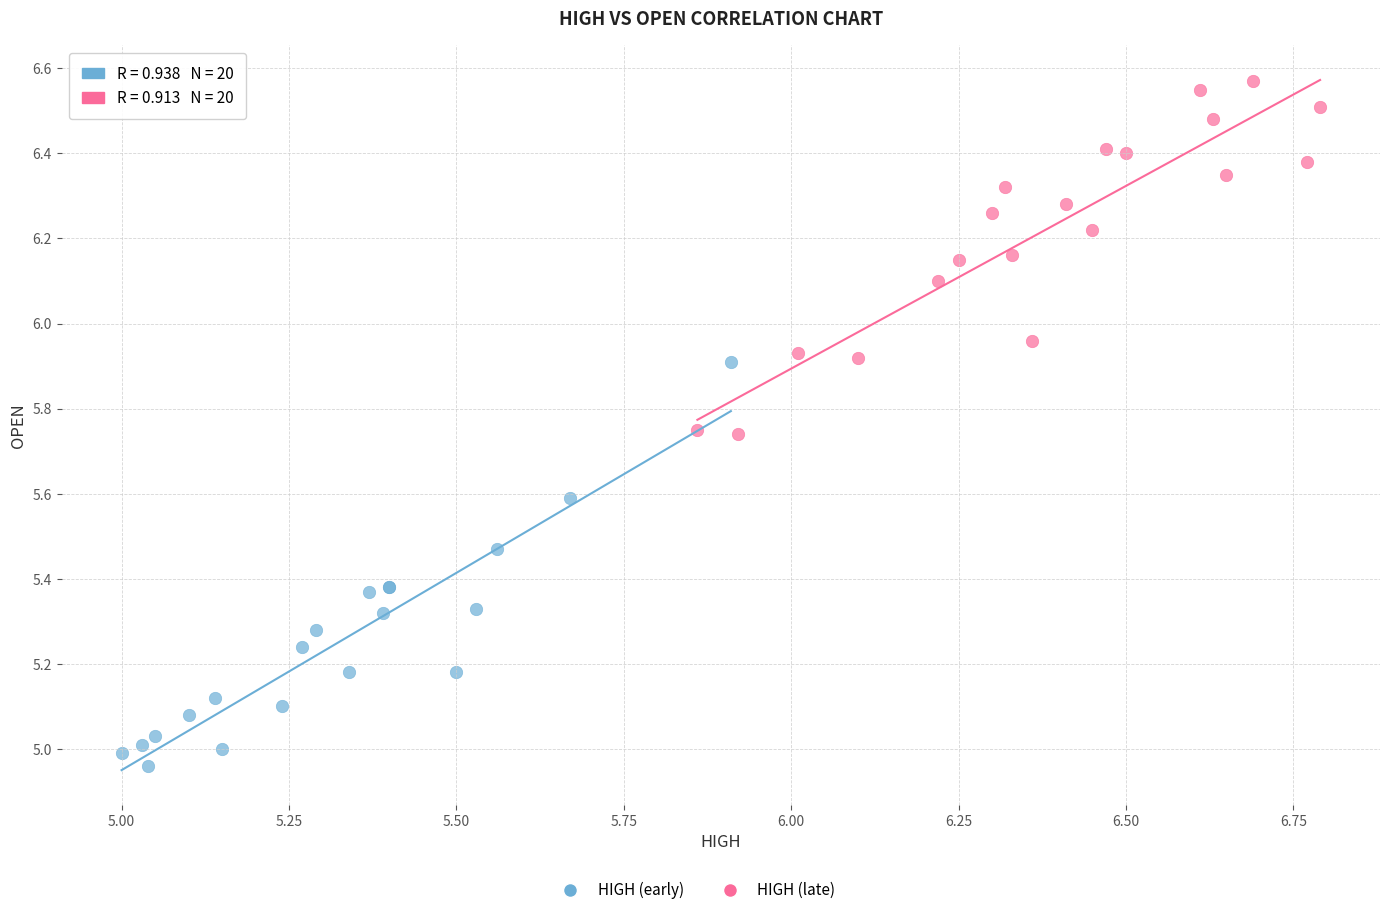

Which series contains the highest Y value?

HIGH (late)